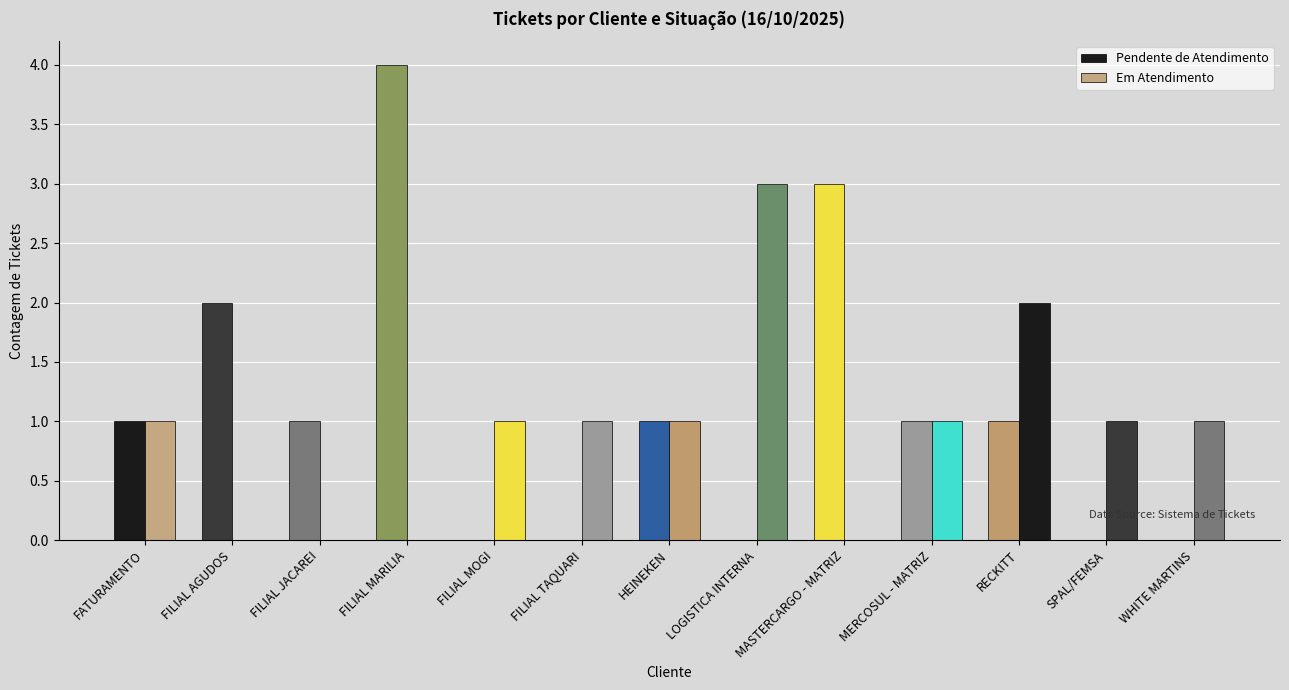

Are the bars horizontal?

No